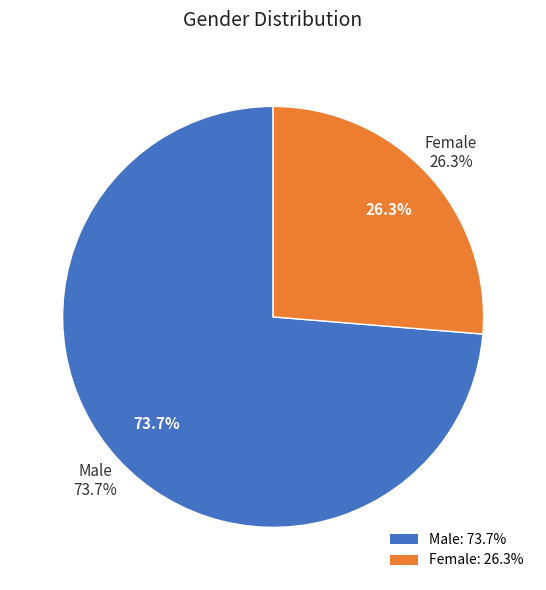

What is the change in value from Male to Female?

-47.4